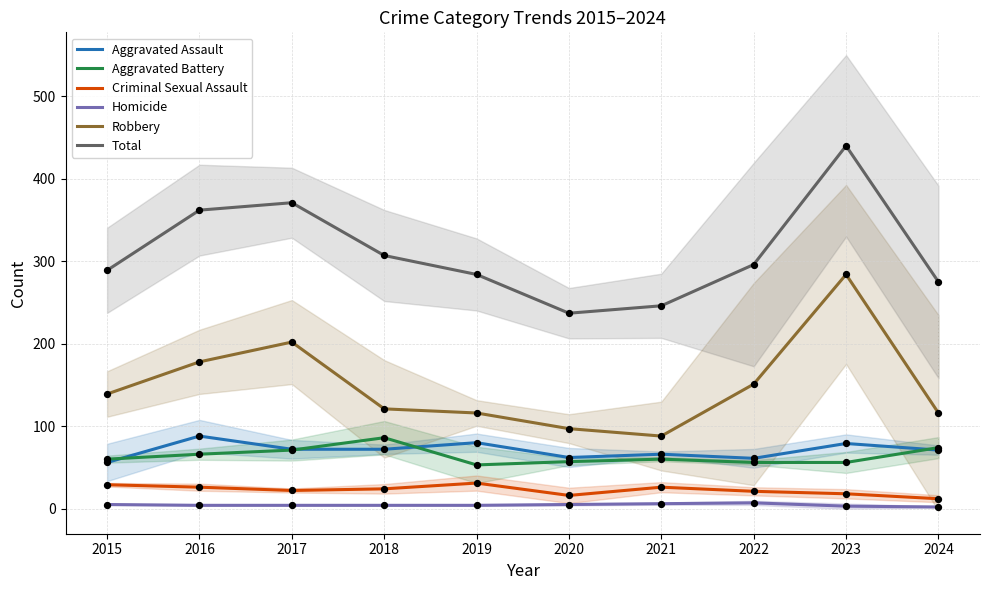

What is the total value across all series at 2017?

742